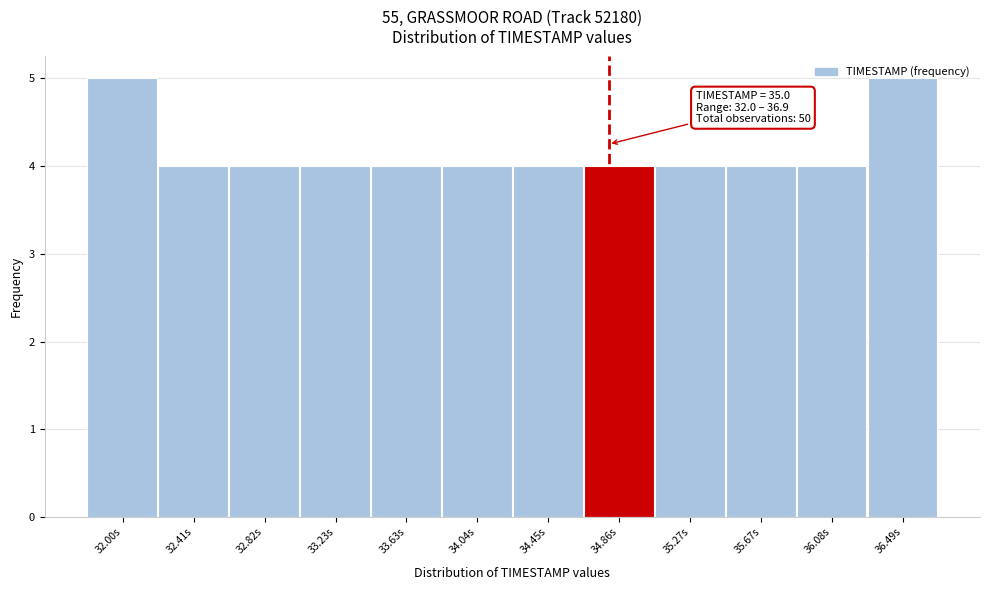

What is the average value?

4